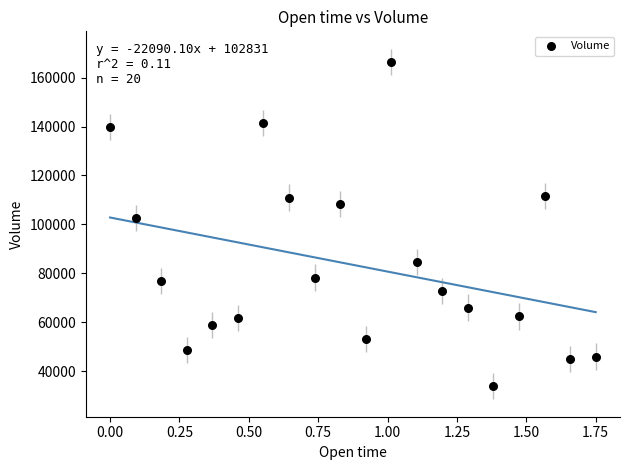

What Y value in the scatter plot is closest to 100165?

102739.2